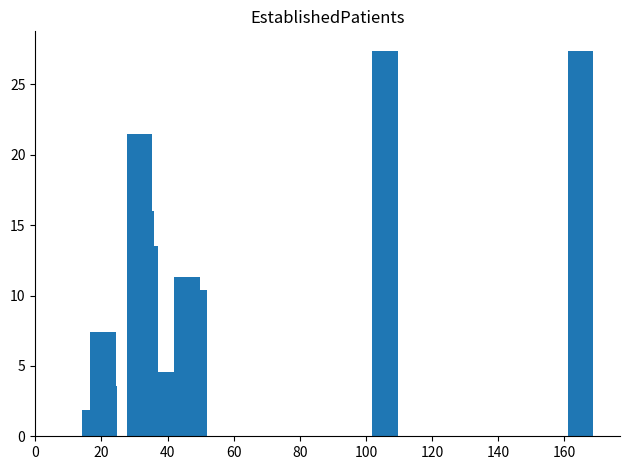

What is the sum of all values?

145.0